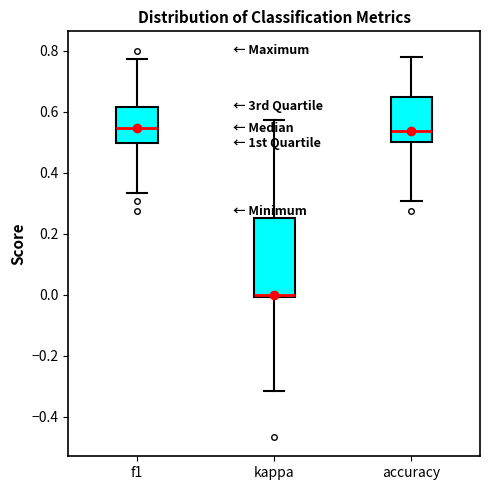

Where does the upper whisker of the box for kappa end on the y-axis? The values are not printed on the chart, so give them approximately, as read against the axis.

0.58